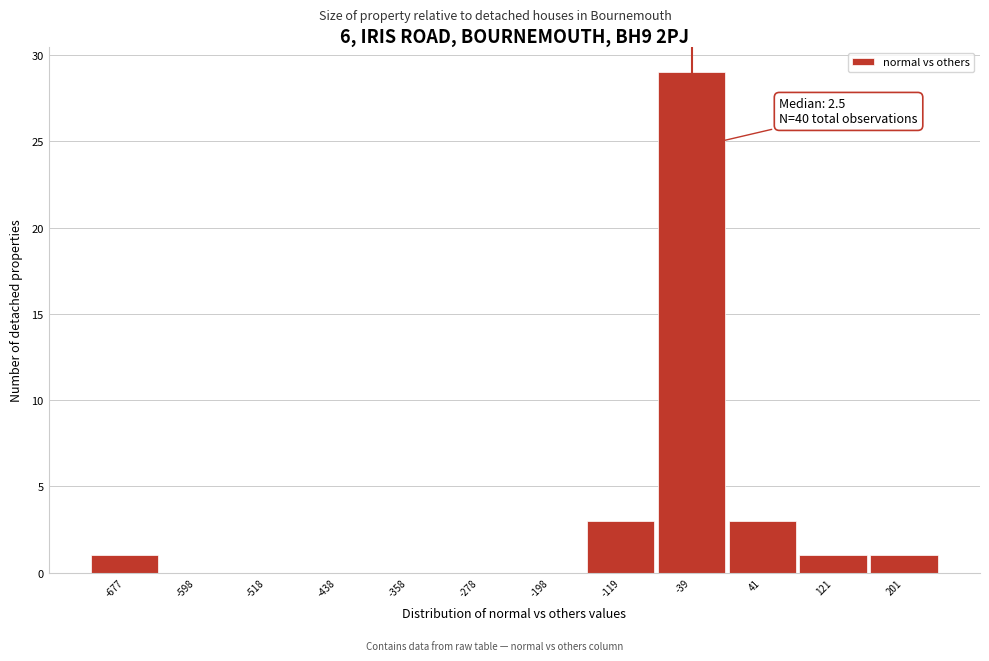

Reading left to right, what are all the values shown in this chart?

-677=1	-598=0	-518=0	-438=0	-358=0	-278=0	-198=0	-119=3	-39=29	41=3	121=1	201=1